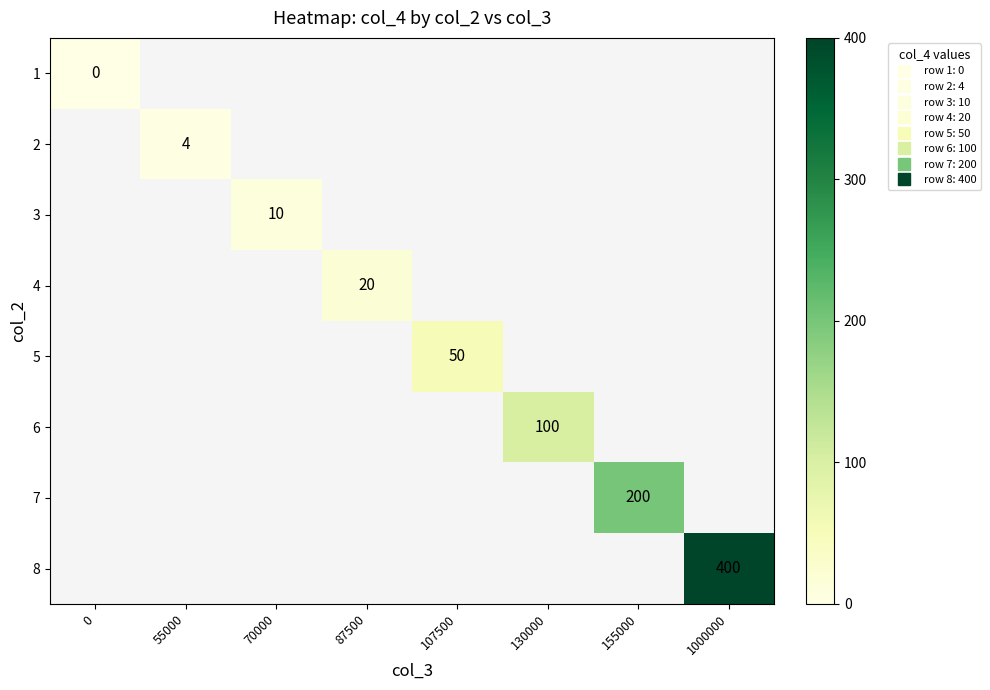

At how many categories does at least one series exceed 98?

3